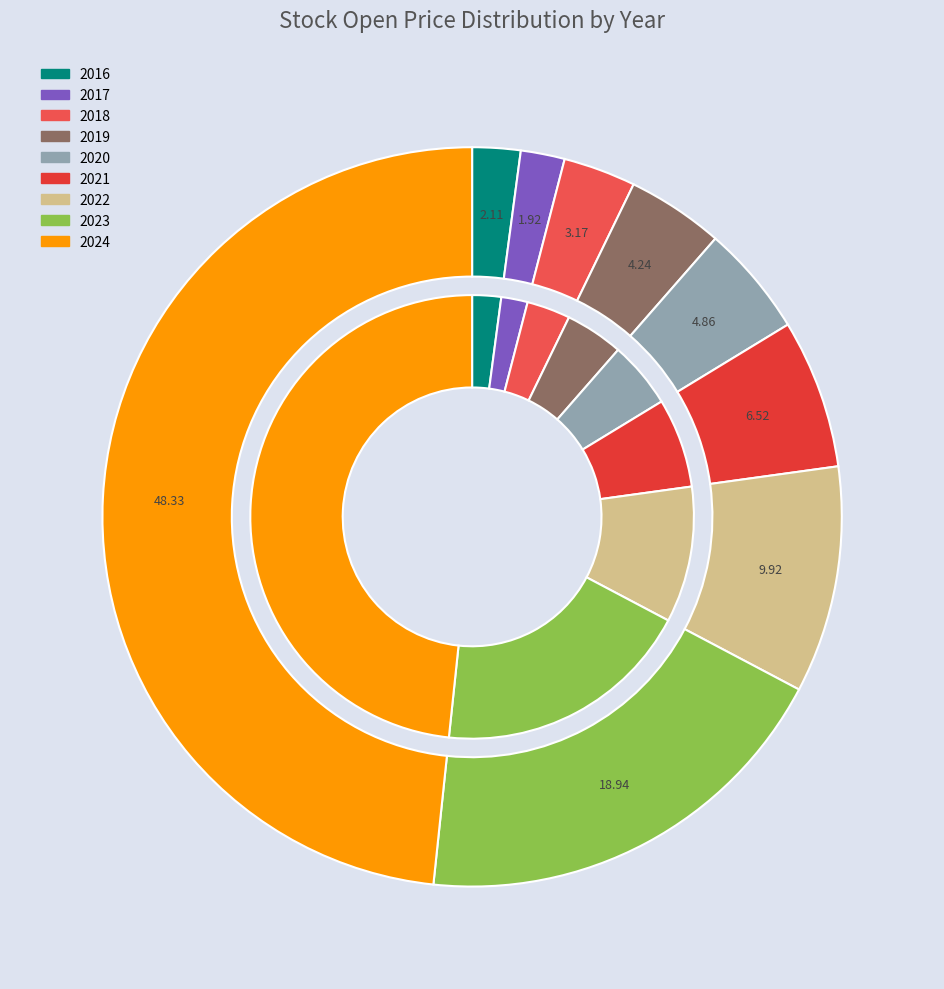

Which category has the smallest portion of the pie?

2017